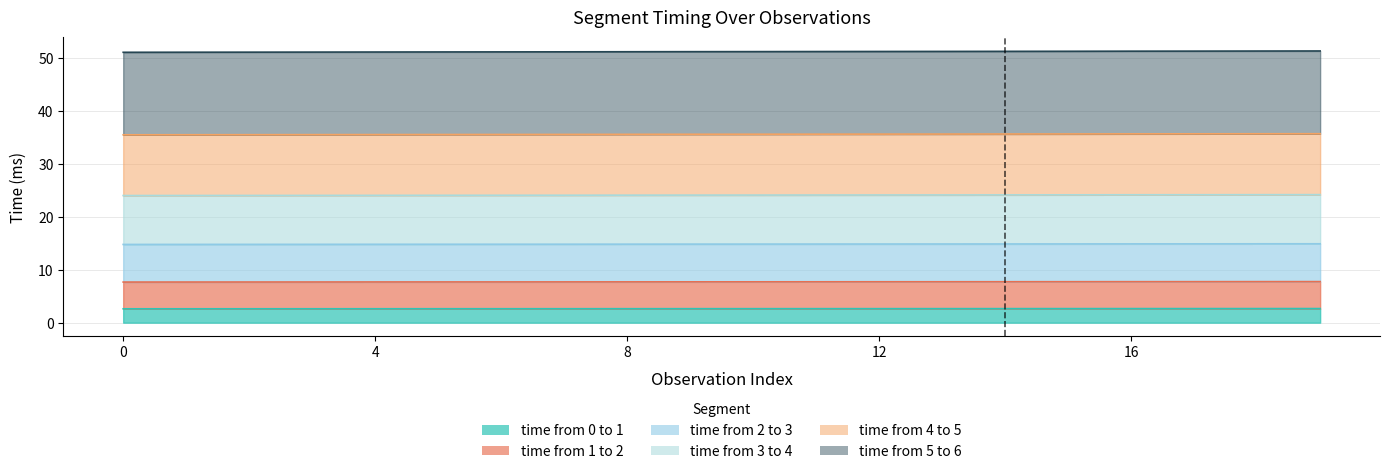

Is it true that time from 5 to 6 equals 5.8 at 17?

False